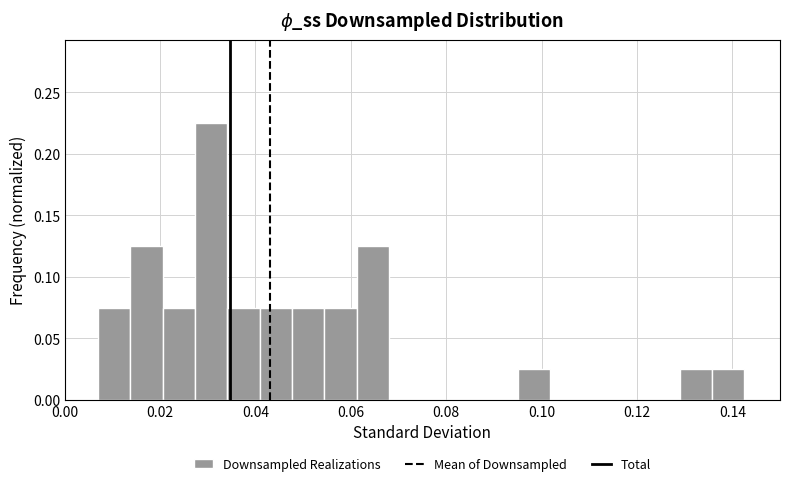

Around what value on the x-axis is the tallest bar? Give the approximate position of its centre, as read against the axis.

0.030